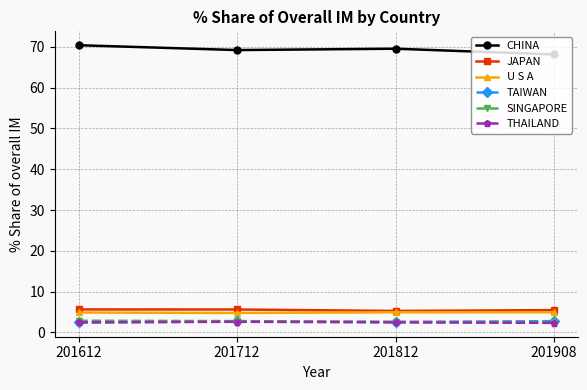

What is the difference between the maximum and minimum values in the CHINA series?

2.3